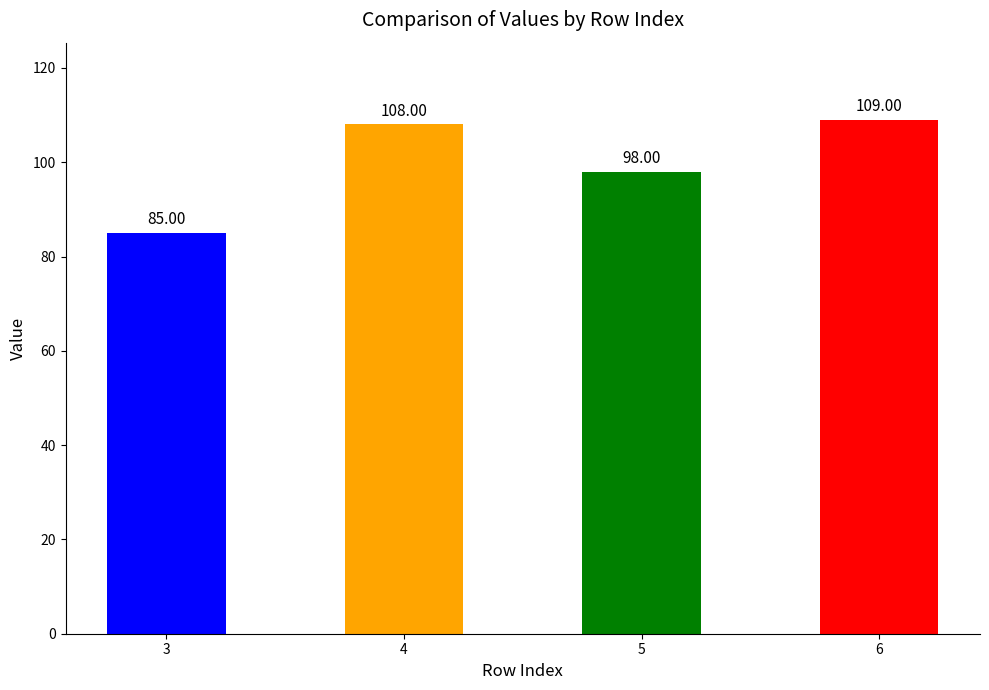

Reading left to right, extract all data points from this chart.

3=85	4=108	5=98	6=109